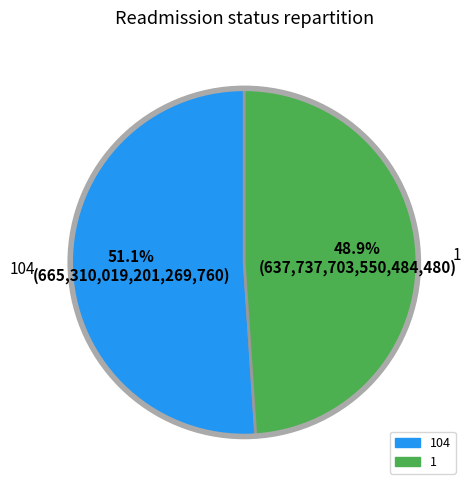

Count the number of slices in the pie.

2